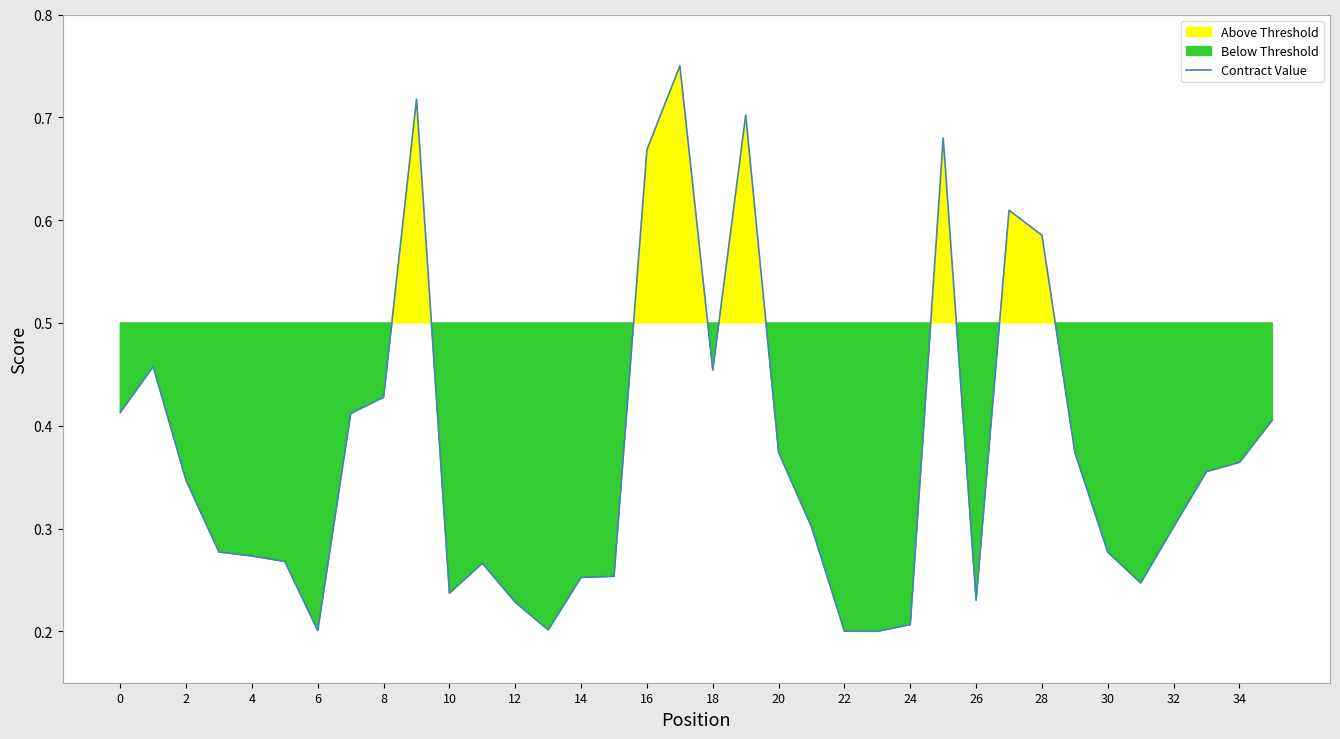

The value of Contract Value at 30 is 0.5. True or false?

False